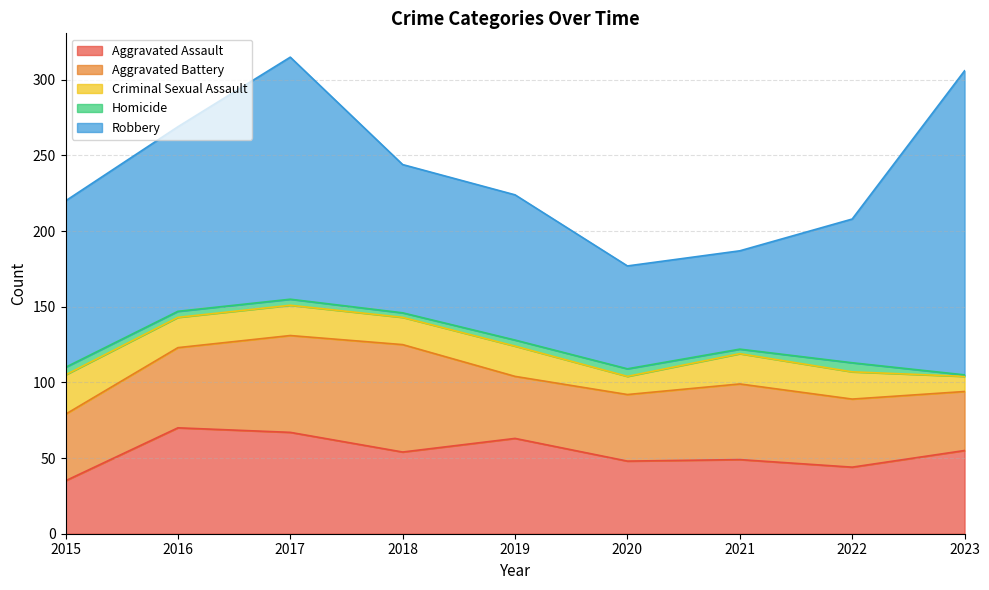

List the series in order of their peak value, lowest first.

Homicide, Criminal Sexual Assault, Aggravated Assault, Aggravated Battery, Robbery